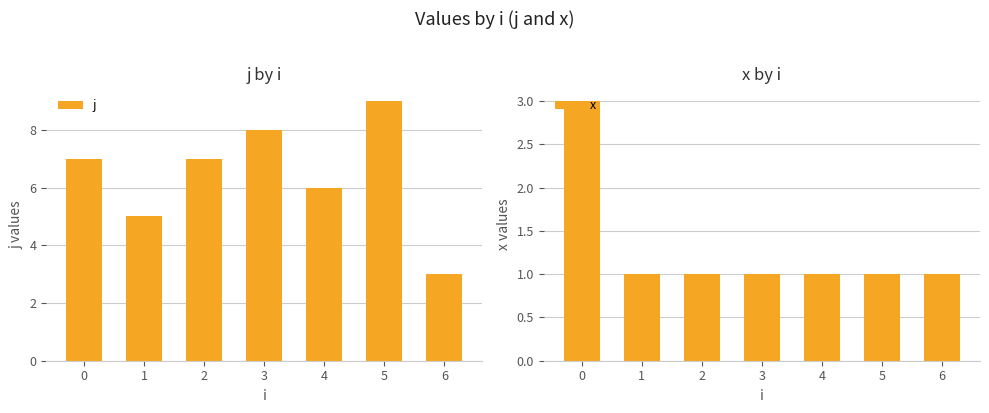

What is the total value across all series at 2?

8